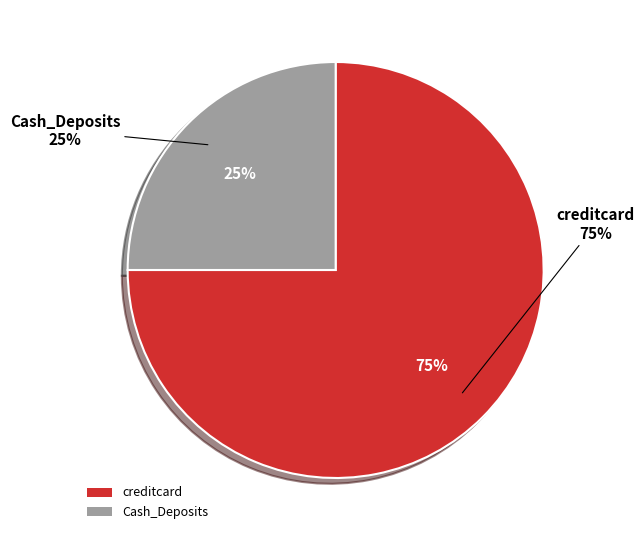

The creditcard slice represents 75% of the pie. True or false?

True